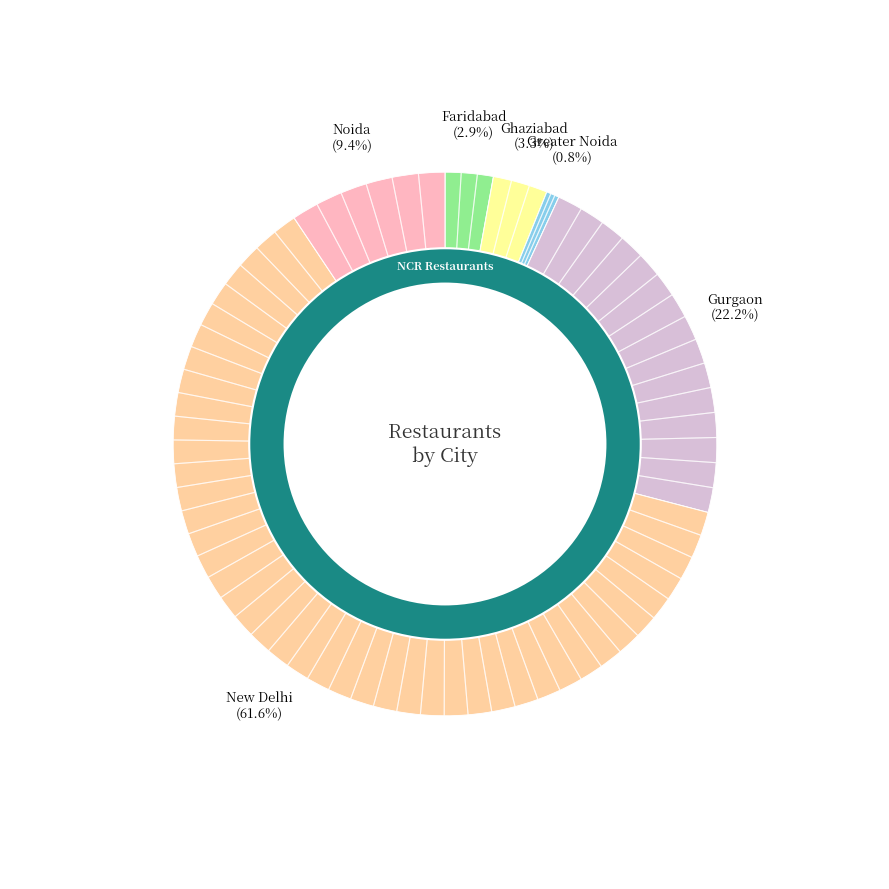

What portion of the pie excludes Greater Noida?

99.2%